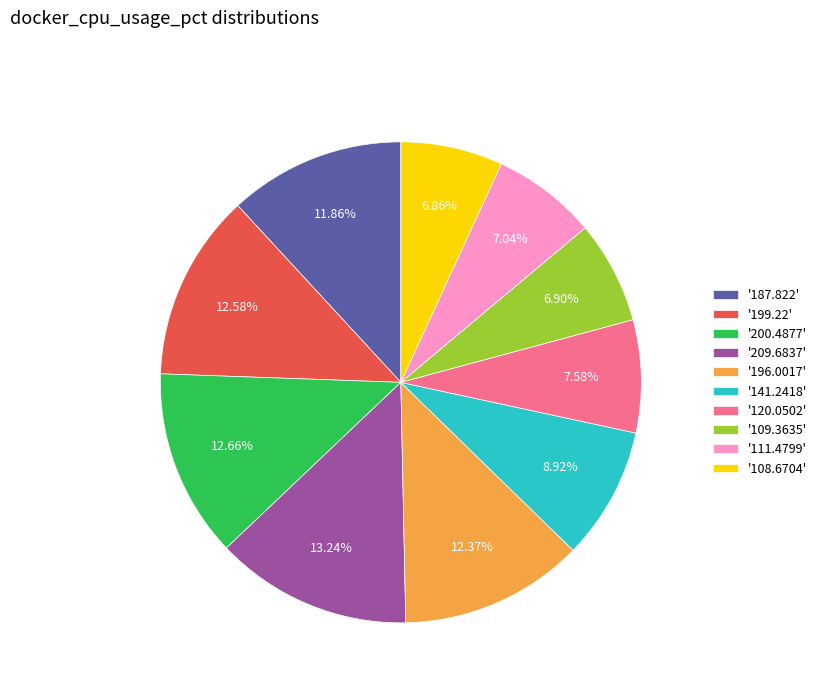

Between '109.3635' and '199.22', which is larger?

'199.22'